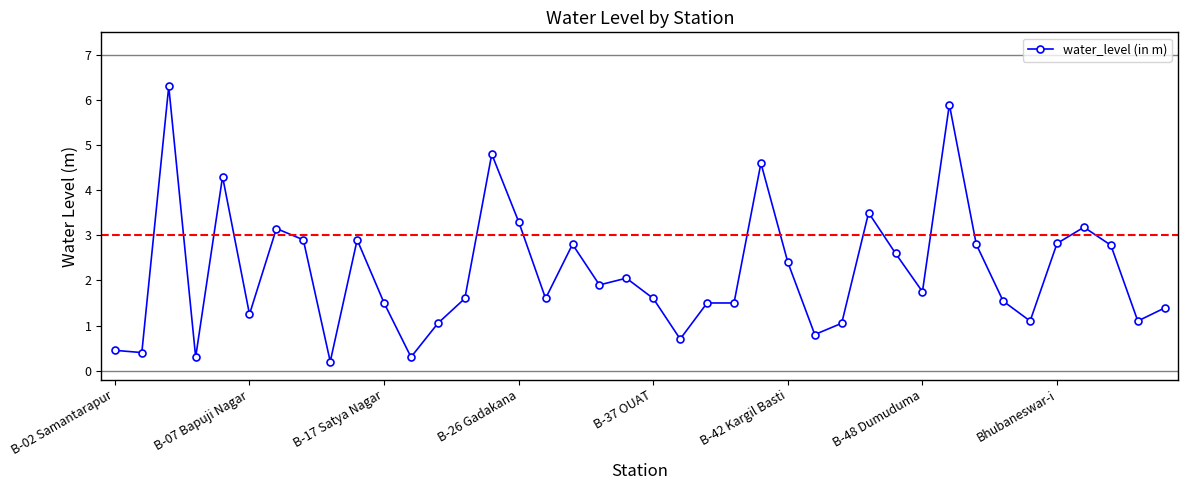

What is the greatest value displayed?

6.3